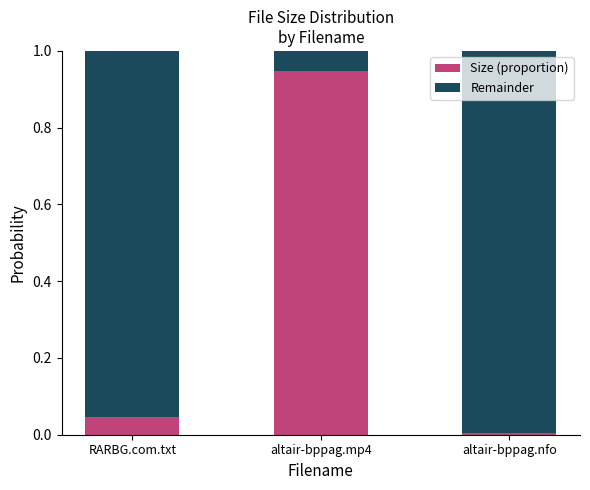

True or false: Size (proportion) has a value of 0.0 at altair-bppag.nfo.

True